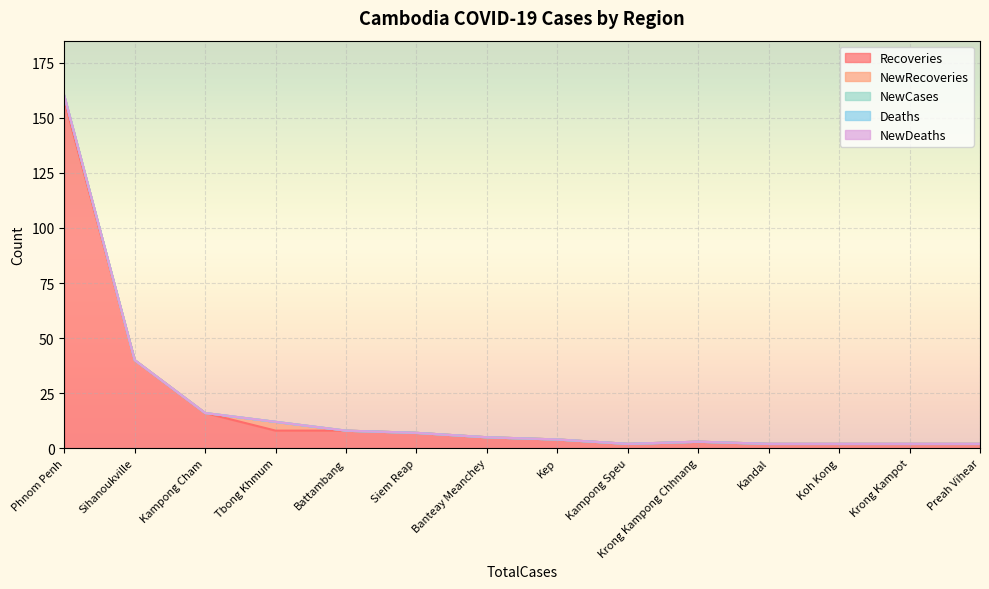

What are all the series names shown in the legend?

Recoveries, NewRecoveries, NewCases, Deaths, NewDeaths